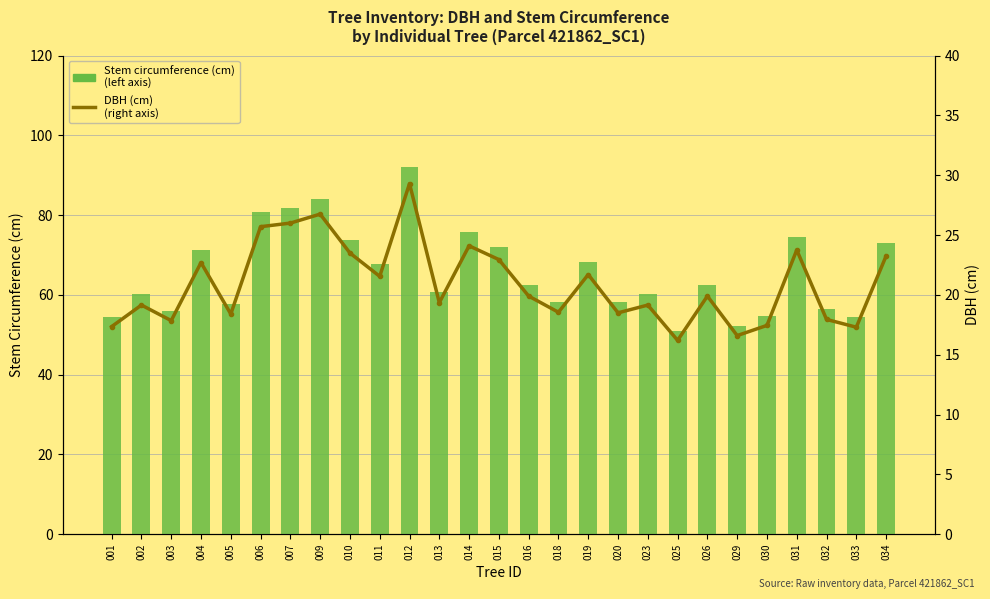

List the series in order of their peak value, lowest first.

DBH (cm, right), Stem circumference (cm, left)